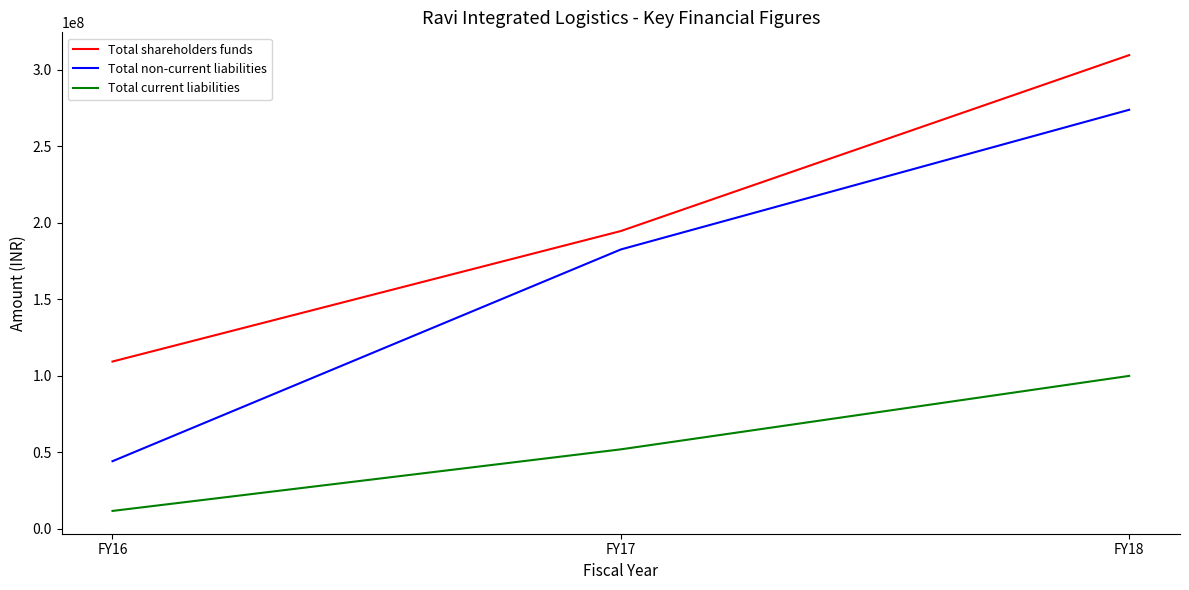

Rank the categories by Total shareholders funds value from lowest to highest.

FY16, FY17, FY18